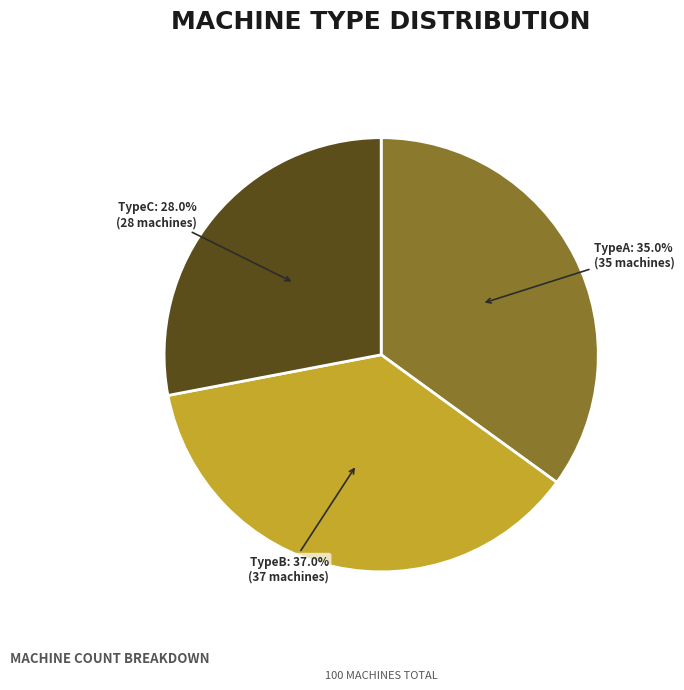

Is there a majority slice in this chart?

No